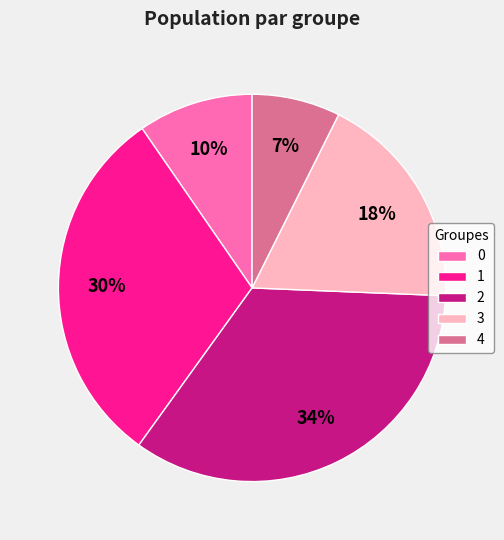

Is there a majority slice in this chart?

No